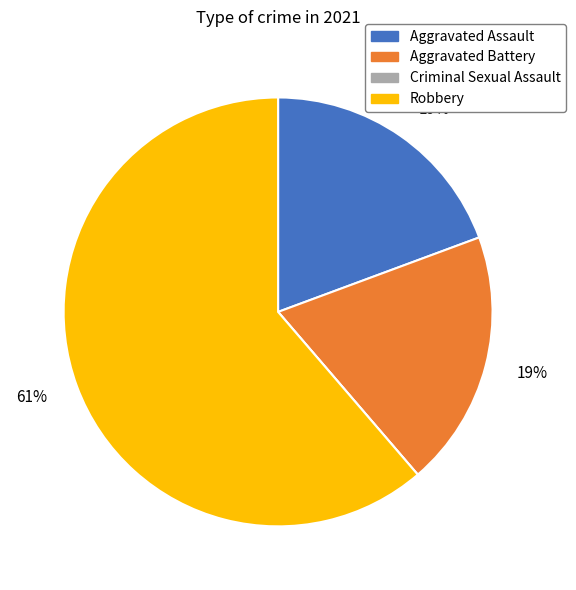

Which category has the biggest portion of the pie?

Robbery